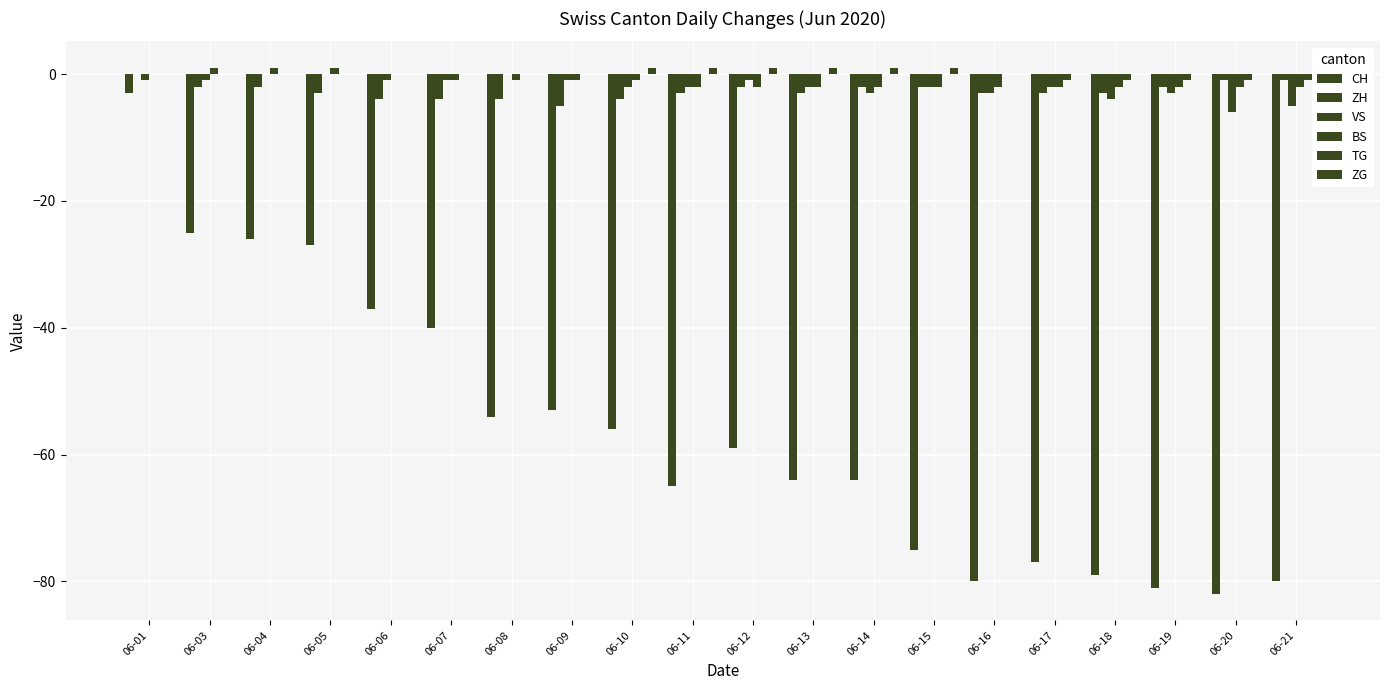

The ZH series shows -1 at 06-20. True or false?

True